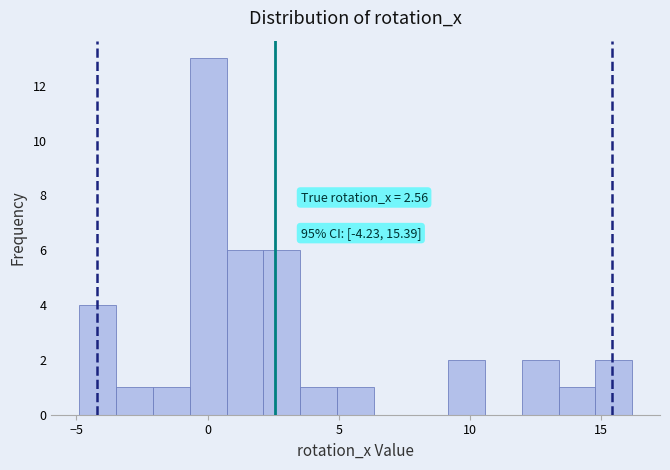

Around what value on the x-axis is the tallest bar? Give the approximate position of its centre, as read against the axis.

0.0